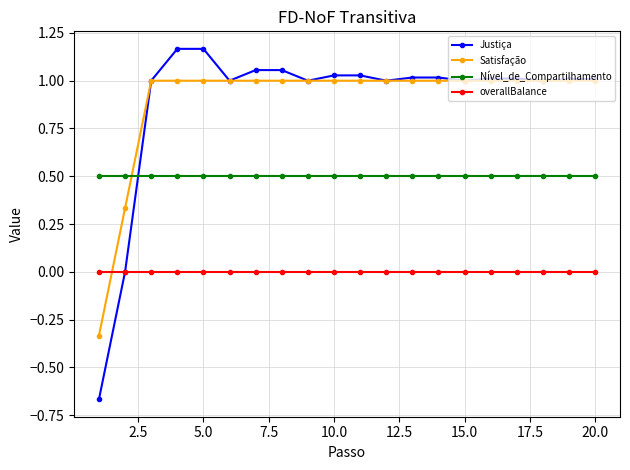

What is the difference between the maximum and minimum values in the Justiça series?

1.8